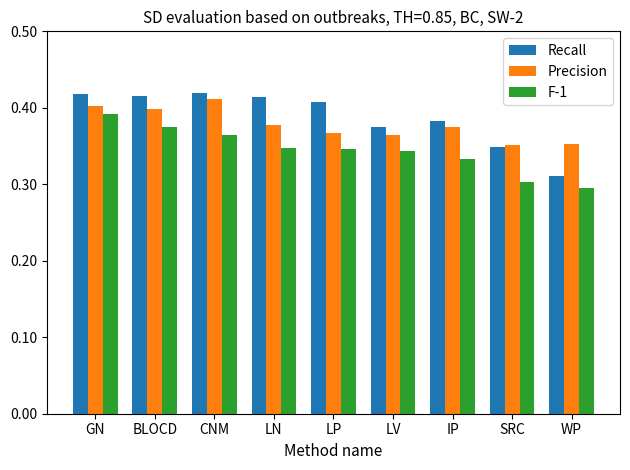

At which label is Recall closest to 0?

WP